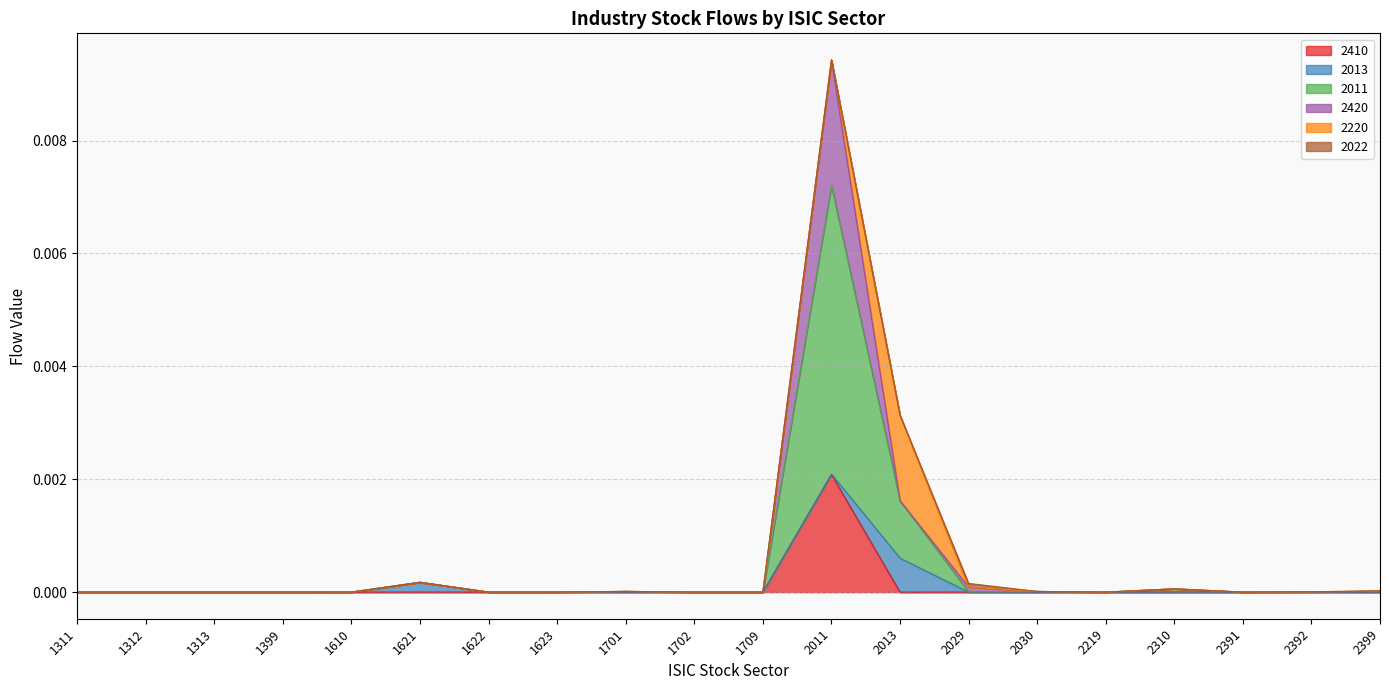

The 2420 series shows 0.0 at 2029. True or false?

True